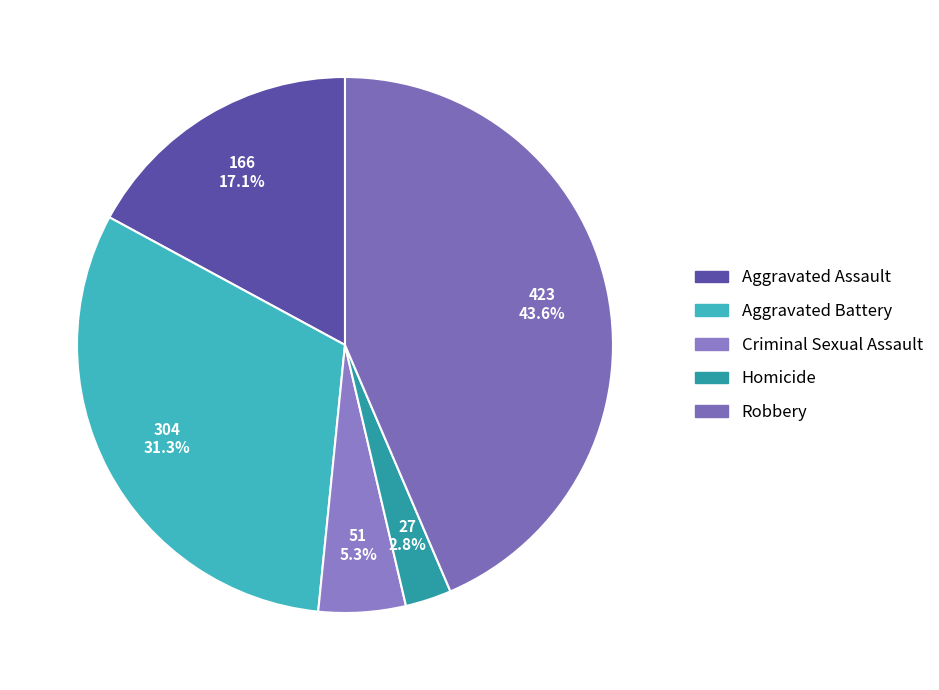

Is Criminal Sexual Assault the majority of the pie?

No